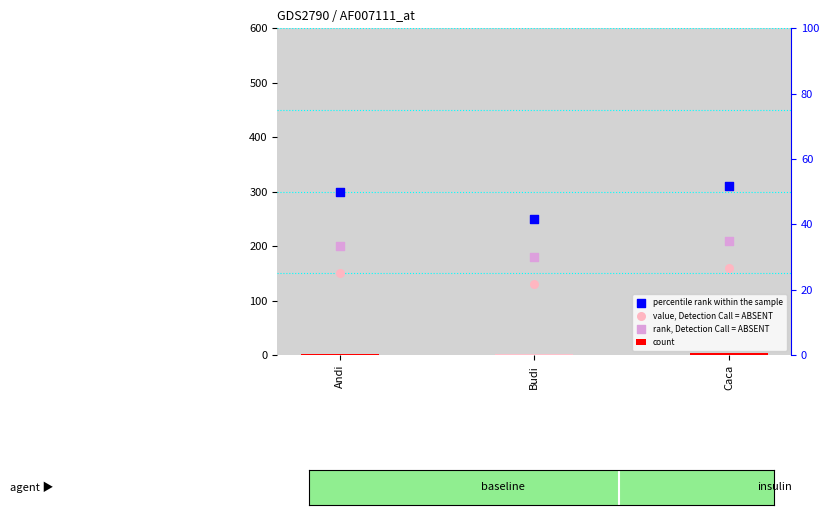

Which series has the largest total across all categories?

percentile rank within the sample